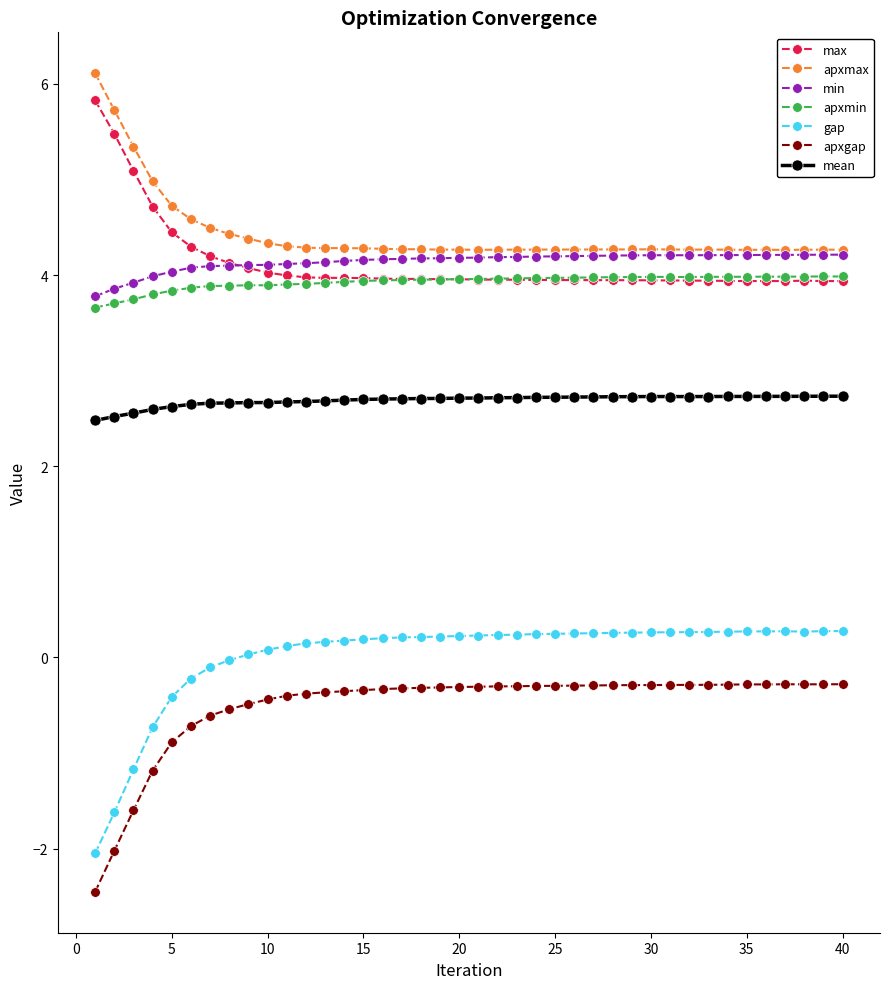

What is the greatest value displayed?

6.1